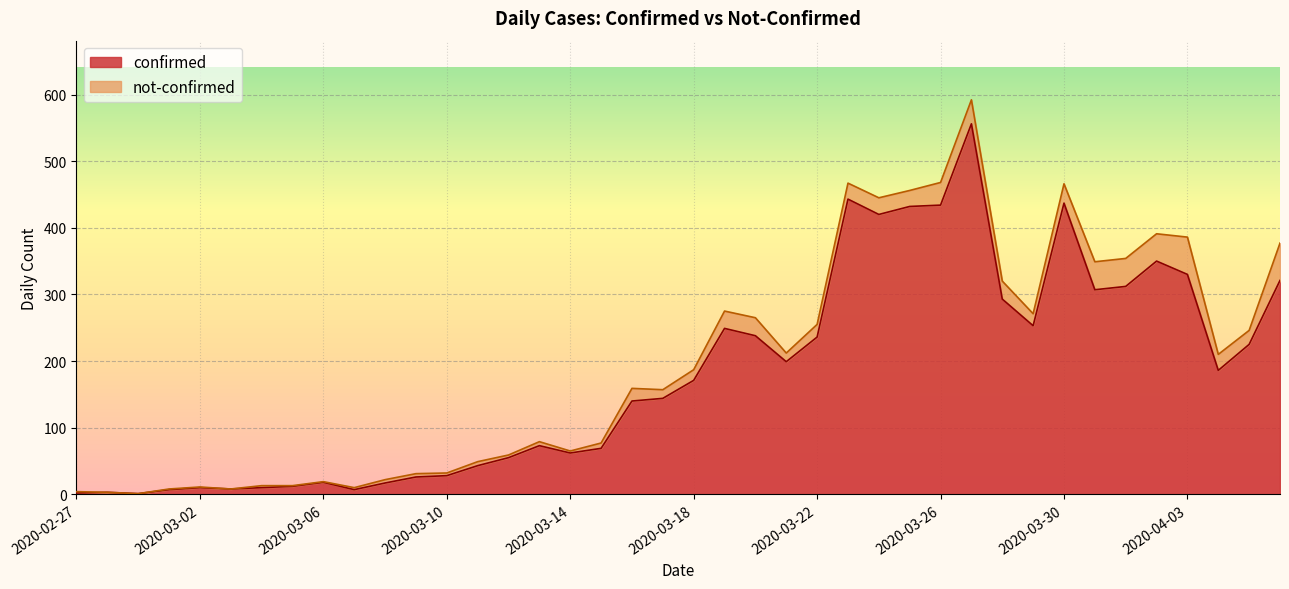

What position from the left is 2020-03-24?

27